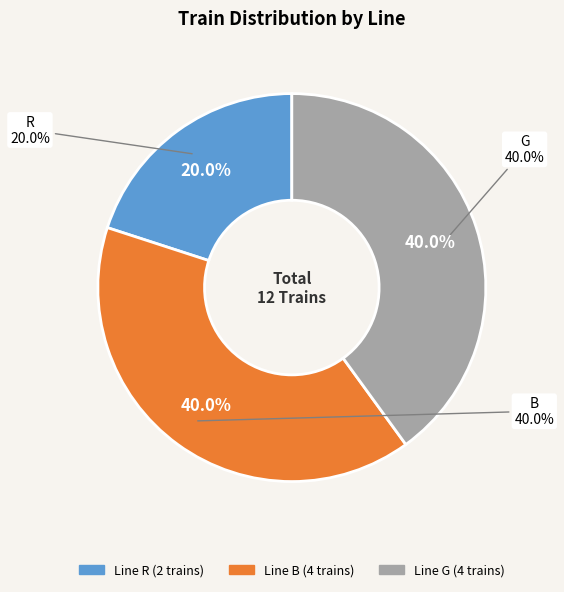

Count the number of slices in the pie.

3